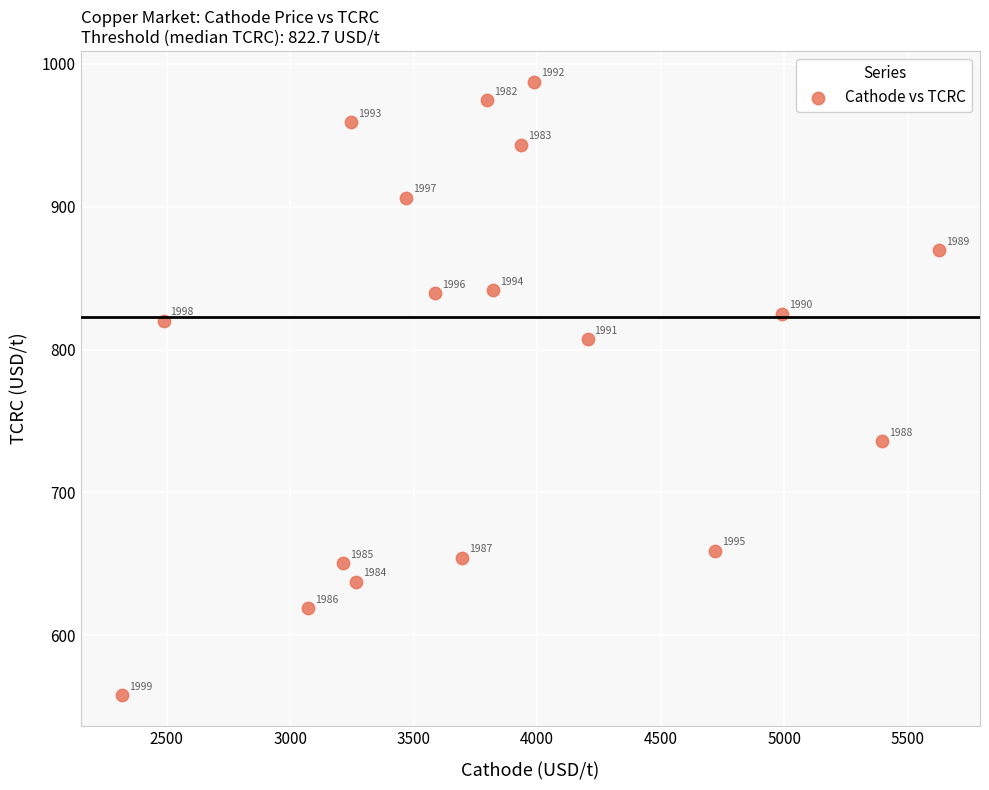

What Y value in the scatter plot is closest to 772?

807.1